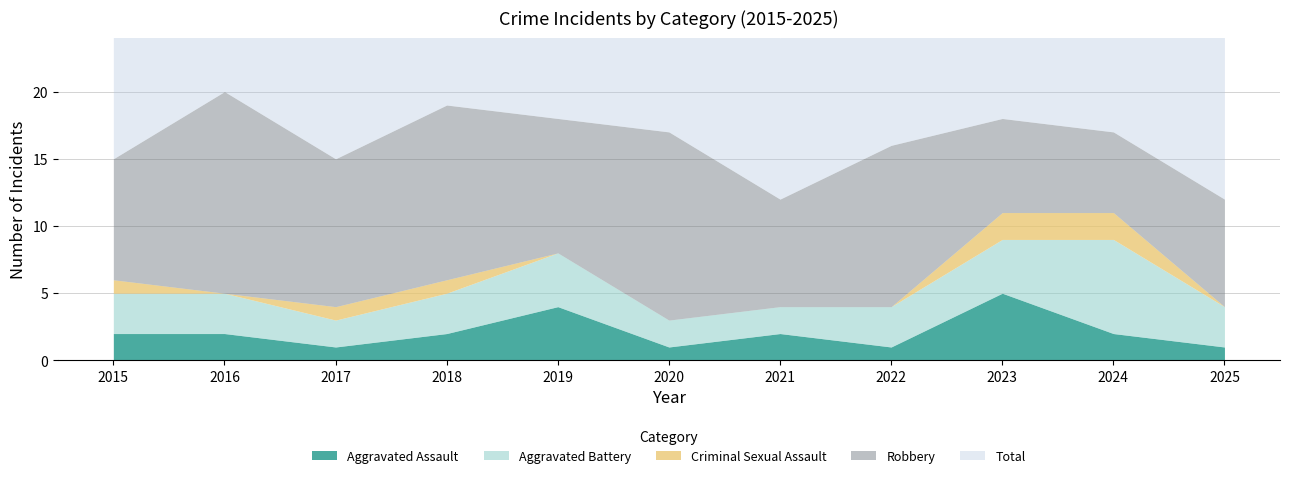

What are all the series names shown in the legend?

Aggravated Assault, Aggravated Battery, Criminal Sexual Assault, Robbery, Total